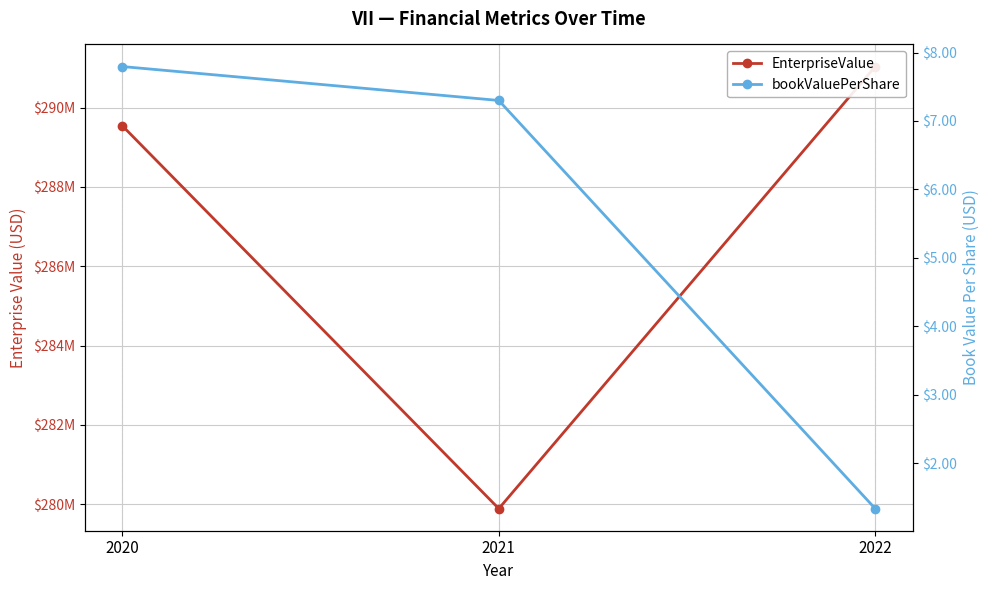

At how many categories does at least one series exceed 175246467?

3